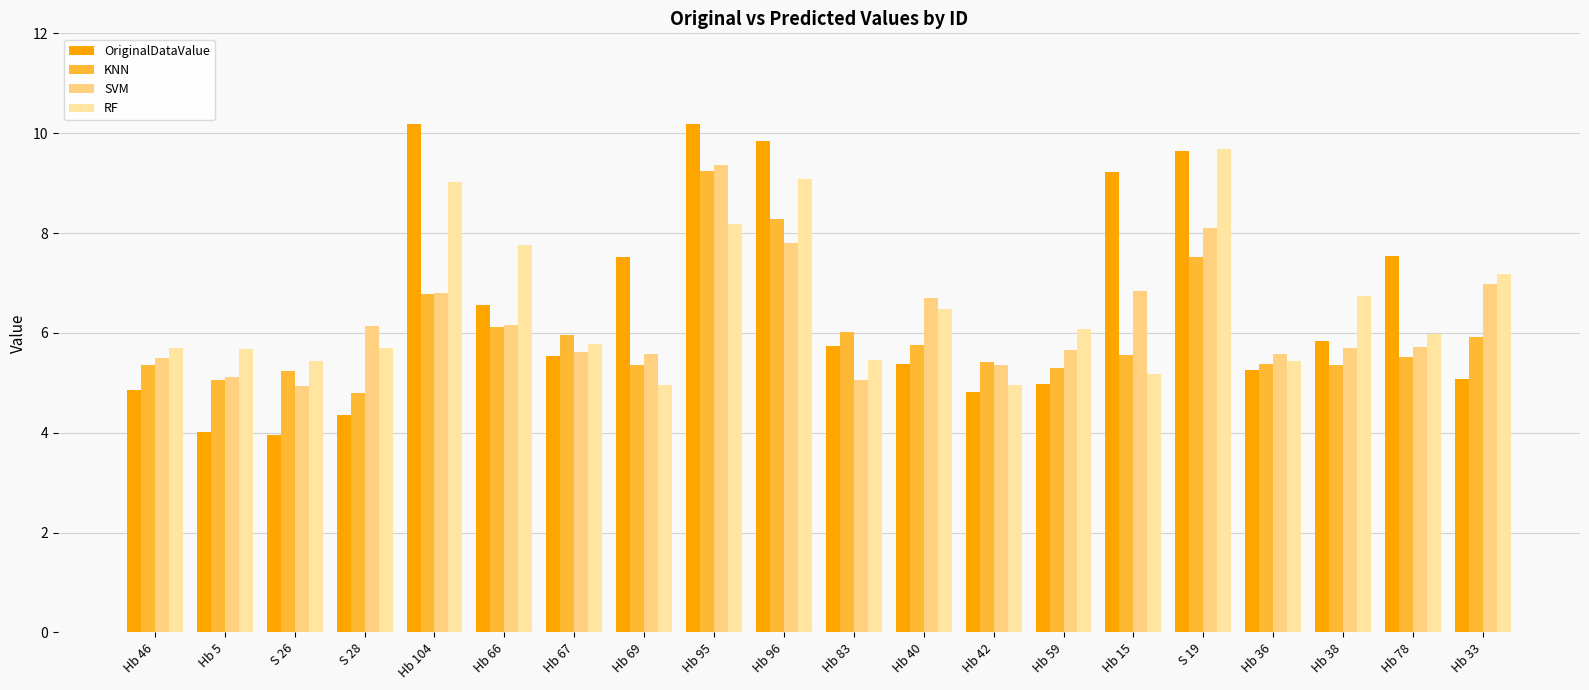

Count the number of categories in the chart.

20